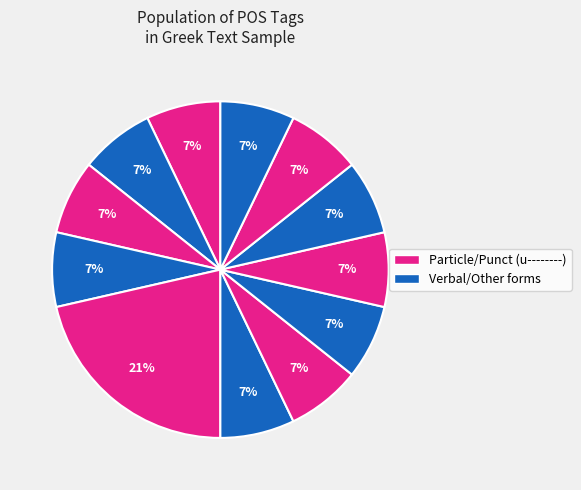

How many segments does this pie chart have?

12